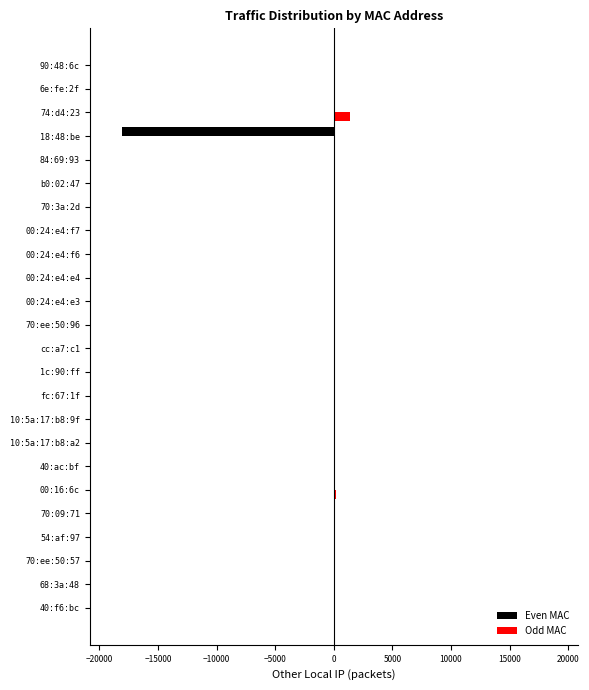

The value of Even MAC at 00:16:6c is 0. True or false?

True